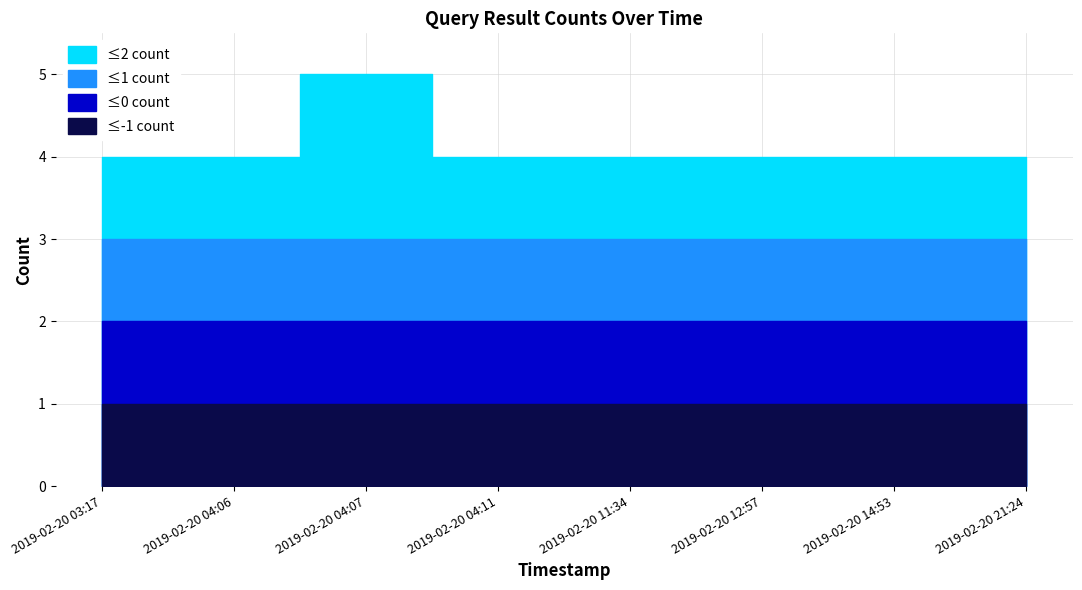

The ≤2 count series shows 2 at 2019-02-20 11:34. True or false?

False